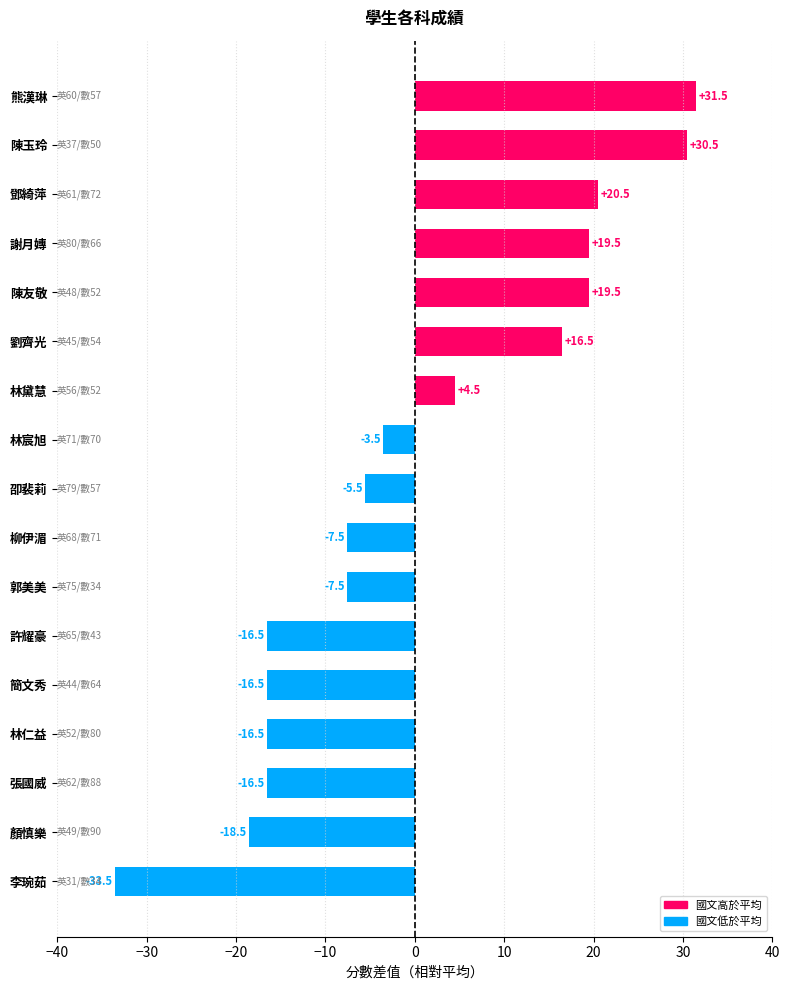

What is the ratio of the value at 陳友敬 to the value at 陳玉玲?

0.6